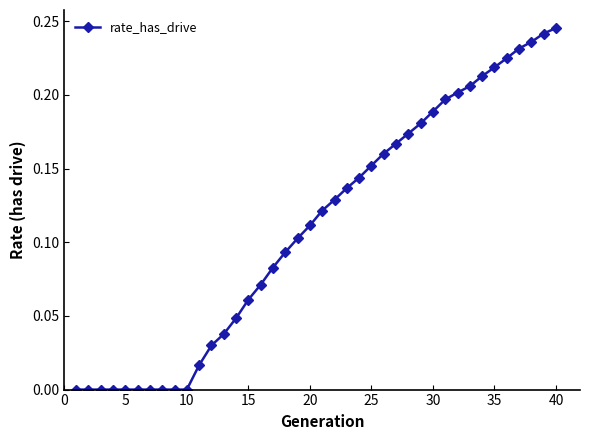

Is this an area chart (filled region under the line)?

No